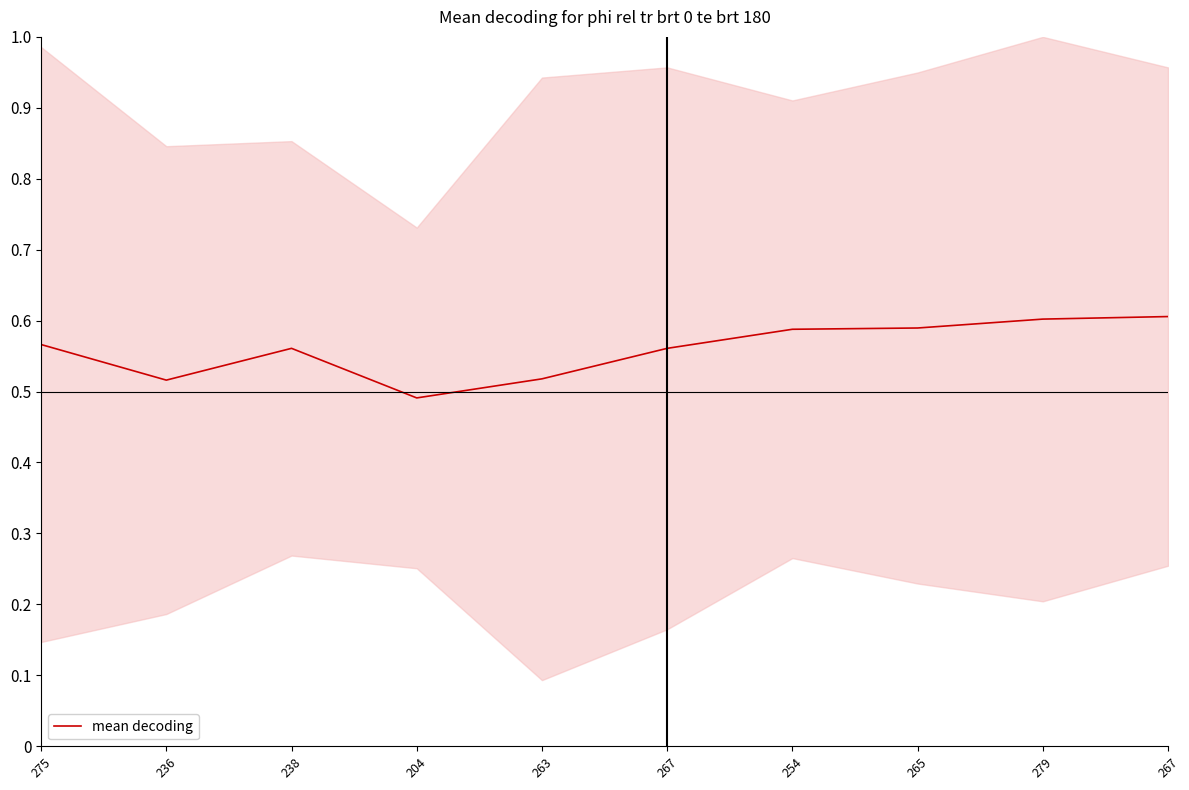

At which category does the chart reach its peak across all series?

267